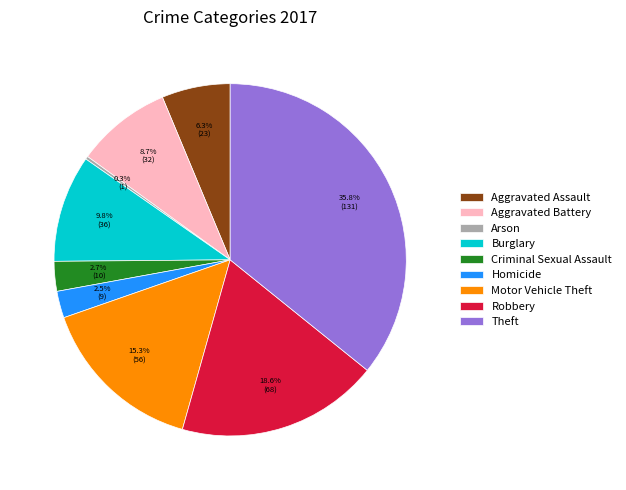

Is there any slice that represents more than half of the pie?

No